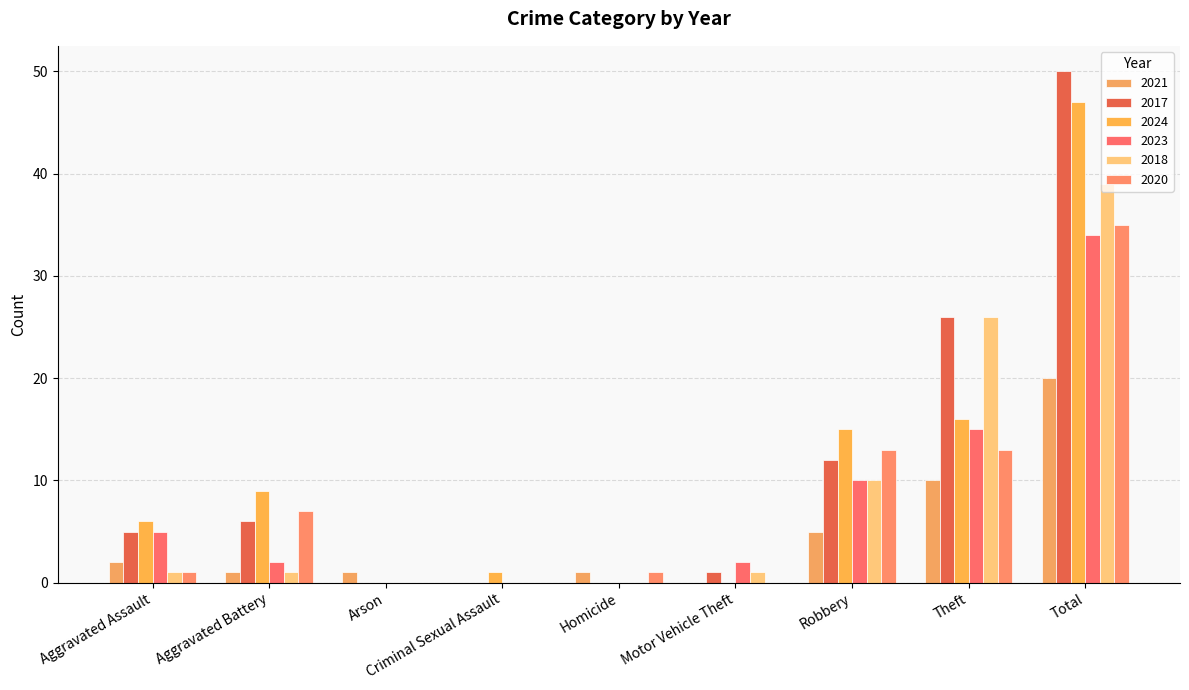

What is the total value across all series at Aggravated Assault?

20